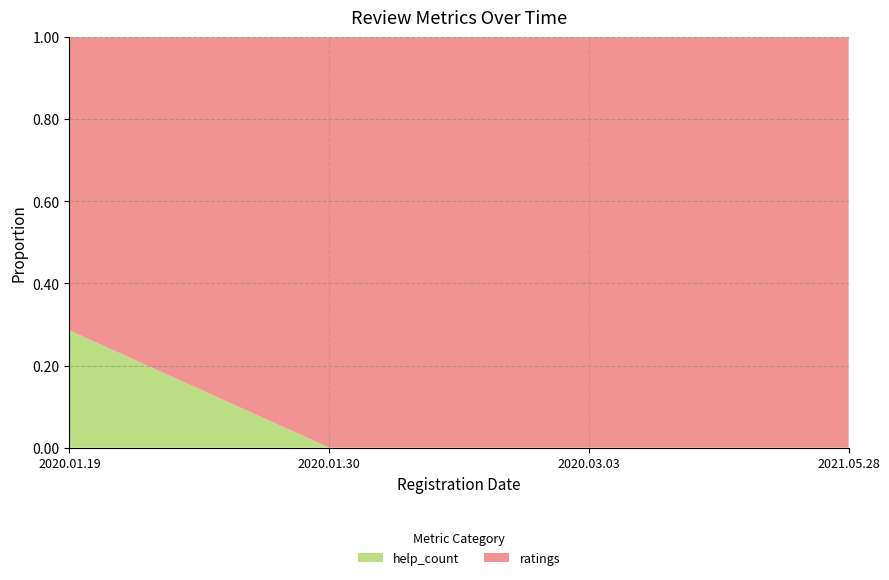

What are all the series names shown in the legend?

help_count, ratings